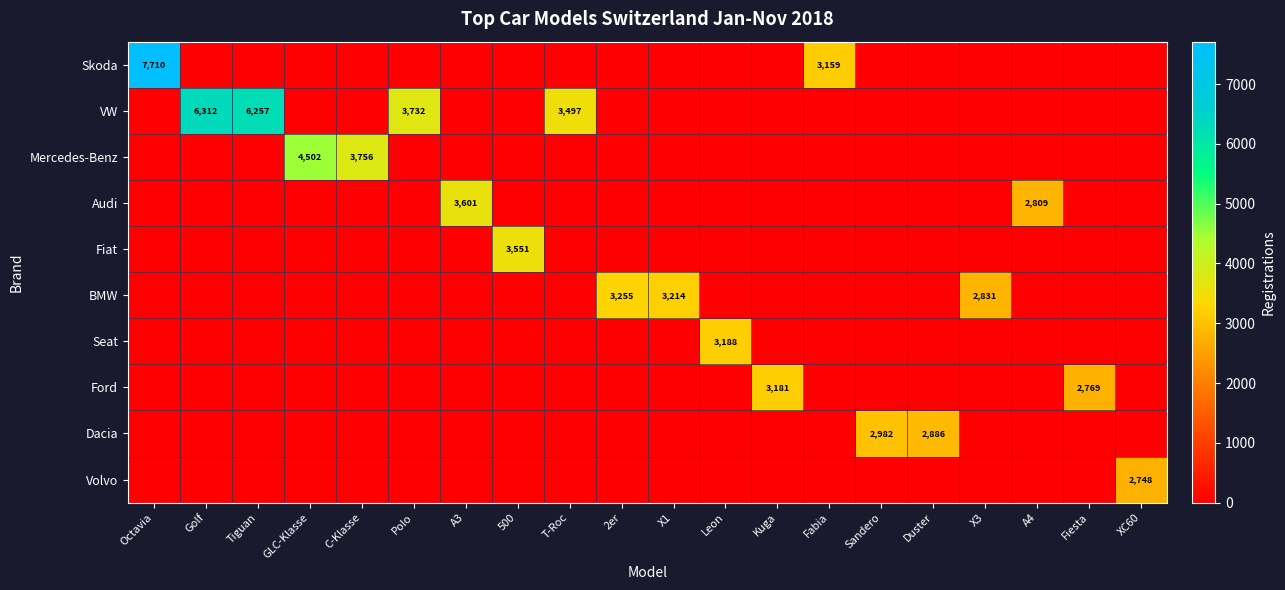

Which series has the largest range (max minus min)?

Skoda